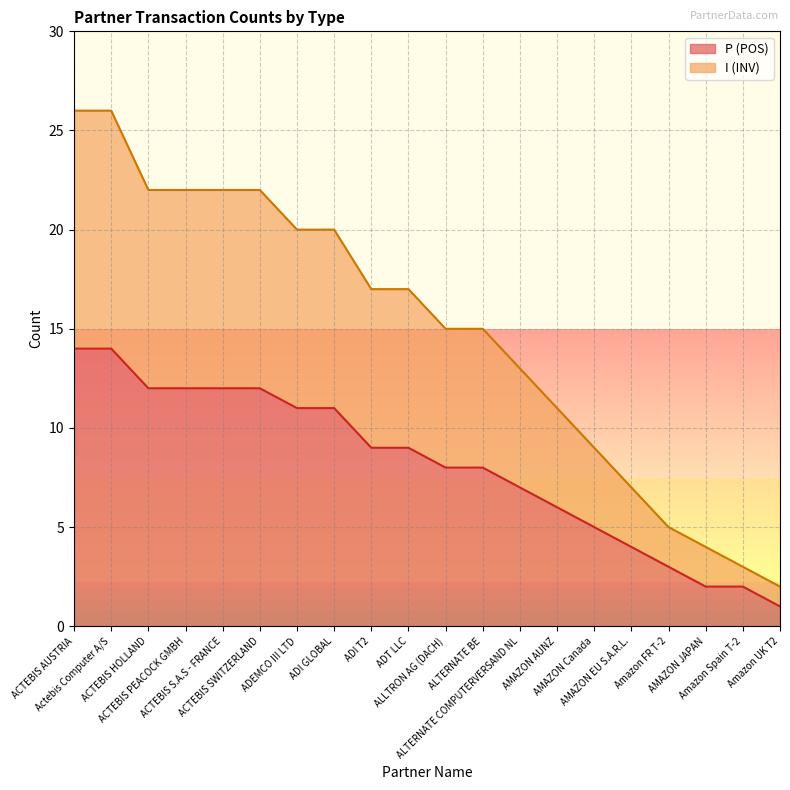

List the labels in order of P (POS) value, largest first.

ACTEBIS AUSTRIA, Actebis Computer A/S, ACTEBIS HOLLAND, ACTEBIS PEACOCK GMBH, ACTEBIS S.A.S - FRANCE, ACTEBIS SWITZERLAND, ADEMCO III LTD, ADI GLOBAL, ADI T2, ADT LLC, ALLTRON AG (DACH), ALTERNATE BE, ALTERNATE COMPUTERVERSAND NL, AMAZON AUNZ, AMAZON Canada, AMAZON EU S.A.R.L., Amazon FR T-2, AMAZON JAPAN, Amazon Spain T-2, Amazon UK T2